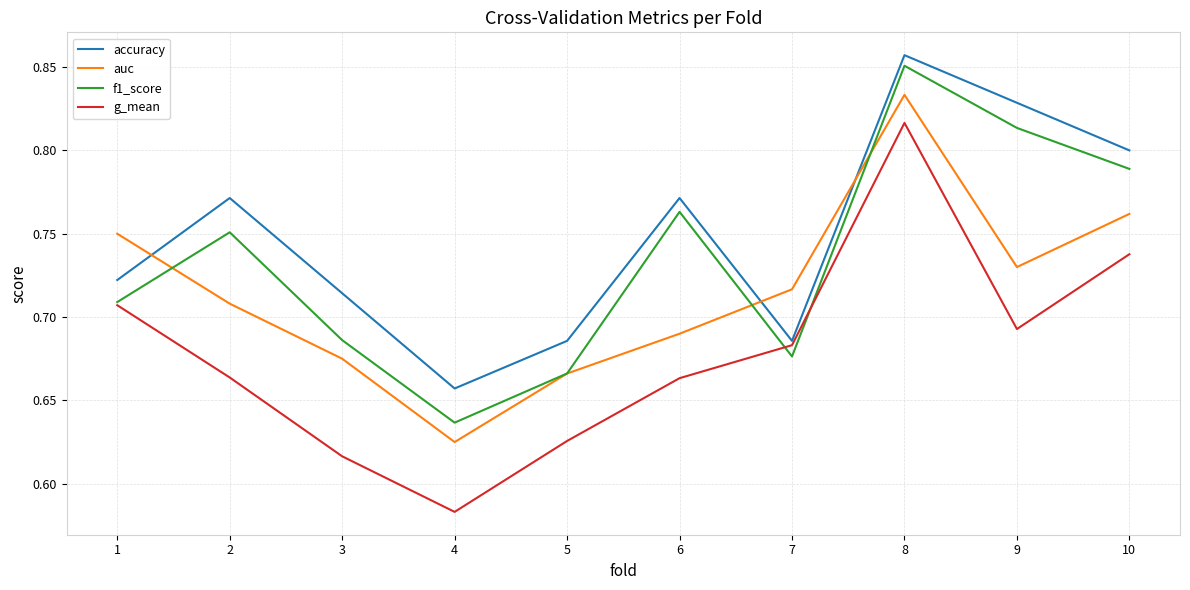

Is it true that accuracy equals 1.2 at 7?

False